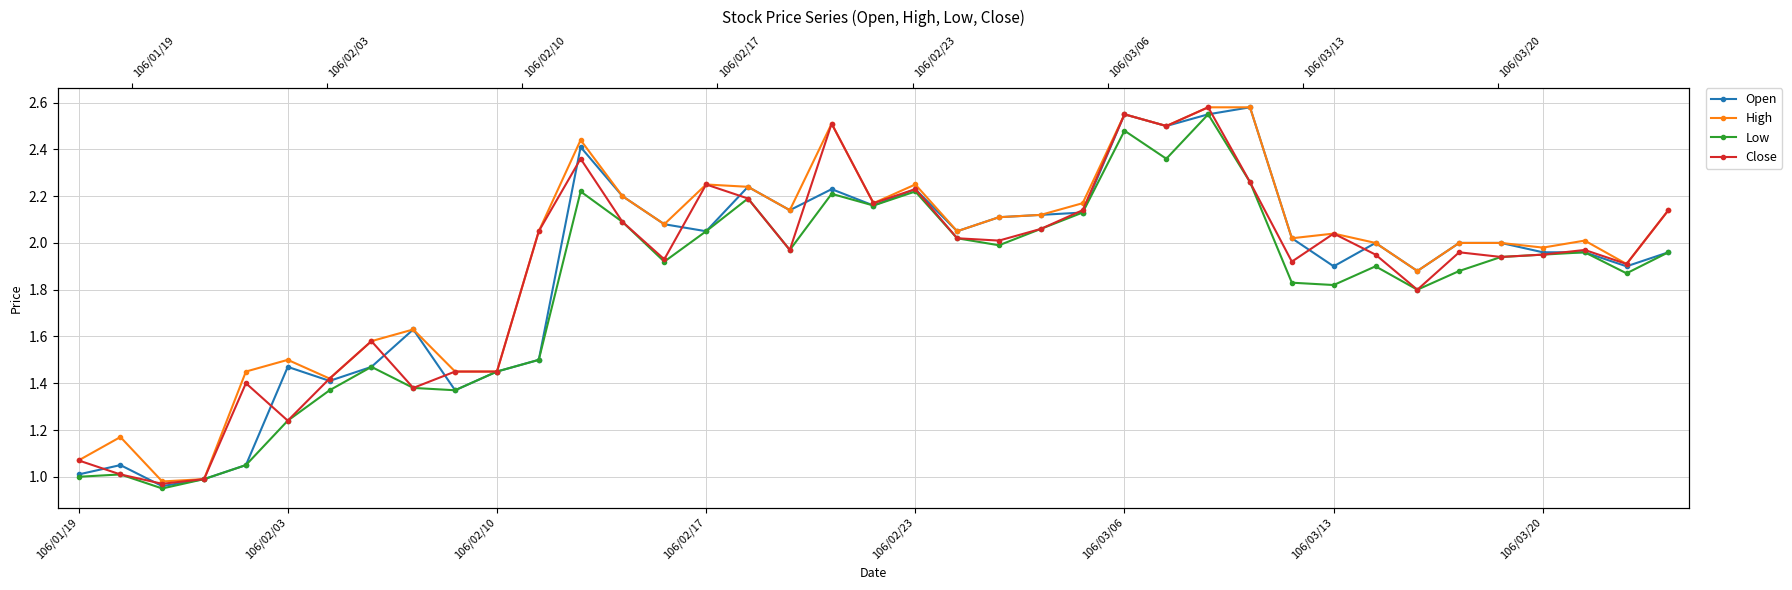

What is the difference between the Open values at 27 and 24?

0.4